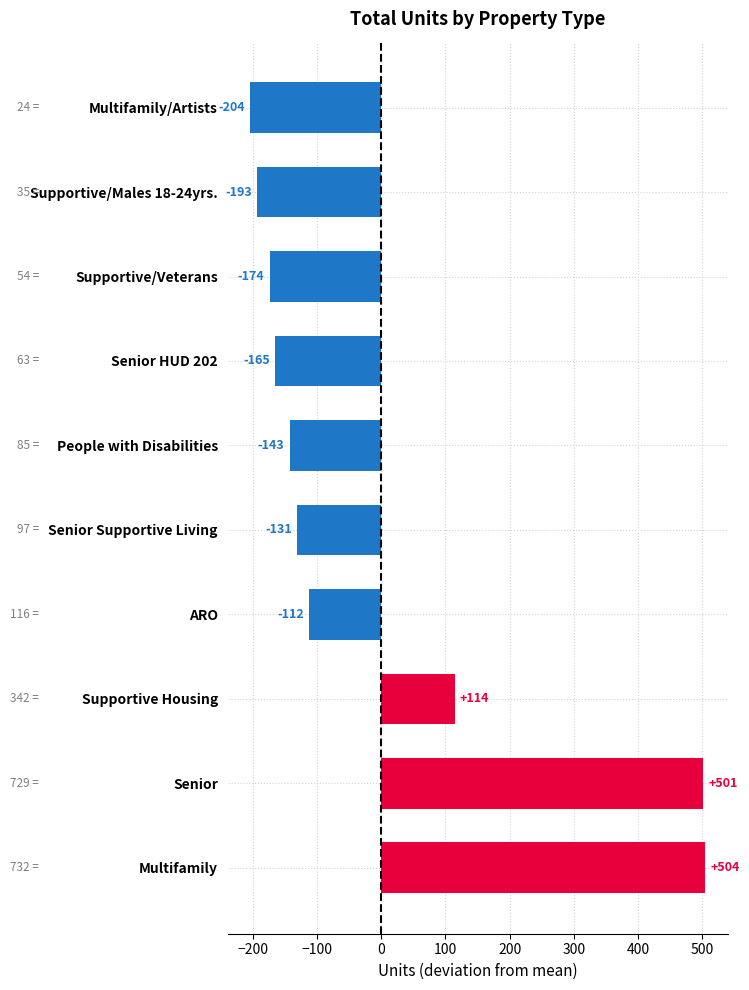

How many distinct data groups are displayed?

1